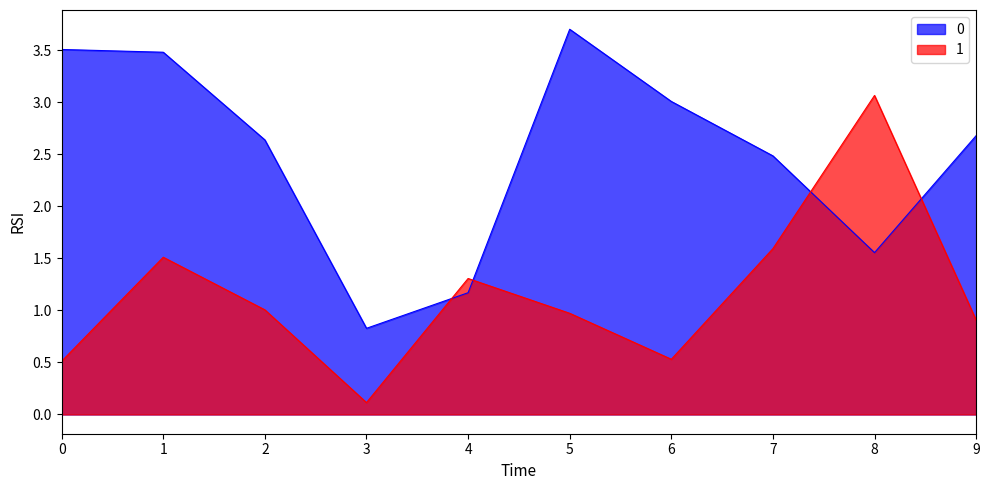

Rank the categories by 0 value from highest to lowest.

5, 0, 1, 6, 9, 2, 7, 8, 4, 3